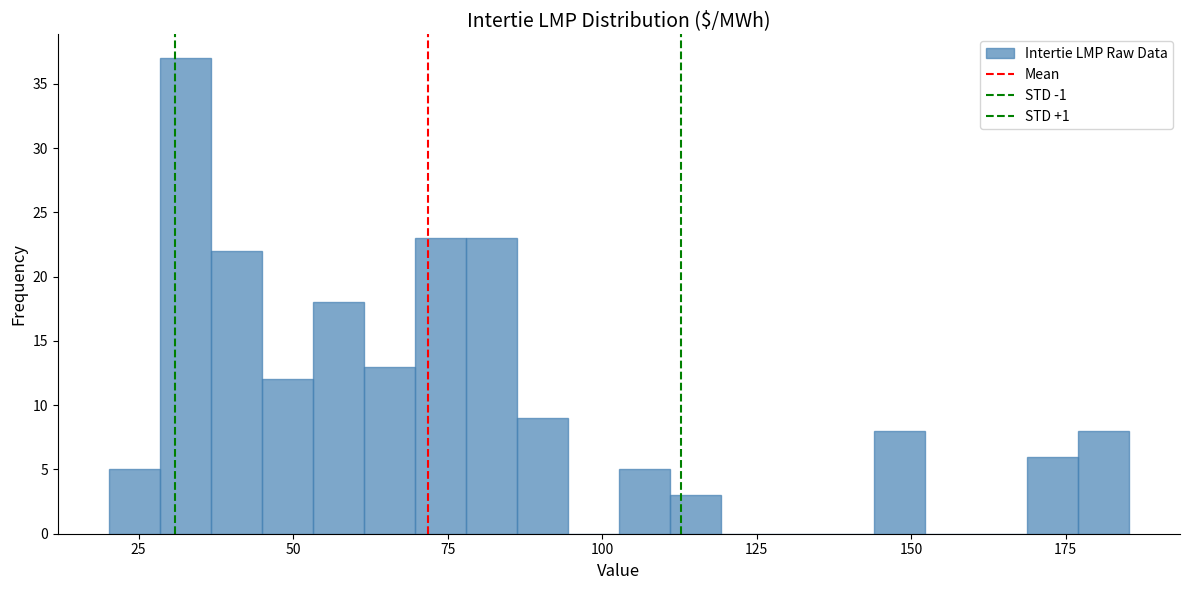

Around what value on the x-axis is the tallest bar? Give the approximate position of its centre, as read against the axis.

35